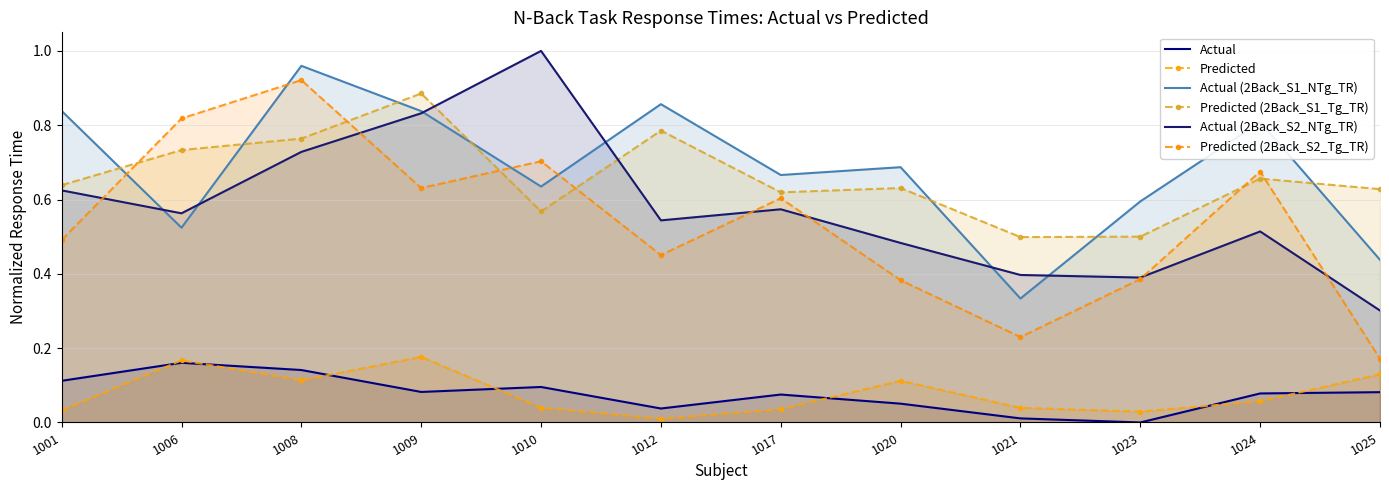

Rank the series by their maximum value, from highest to lowest.

Actual (2Back_S2_NTg_TR), Actual (2Back_S1_NTg_TR), Predicted (2Back_S2_Tg_TR), Predicted (2Back_S1_Tg_TR), Predicted, Actual